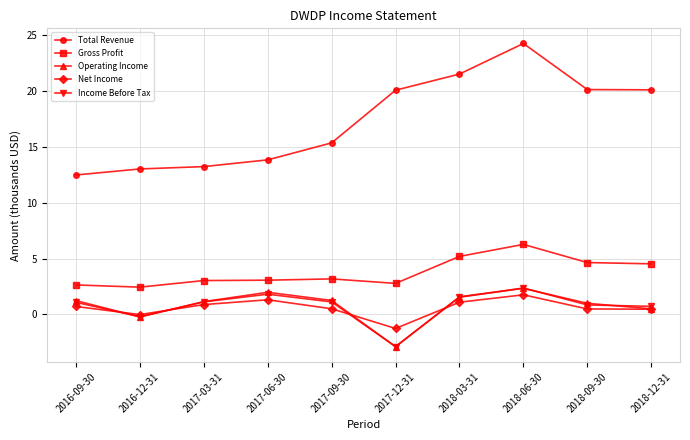

What is the total value across all series at 2017-12-31?

15.8